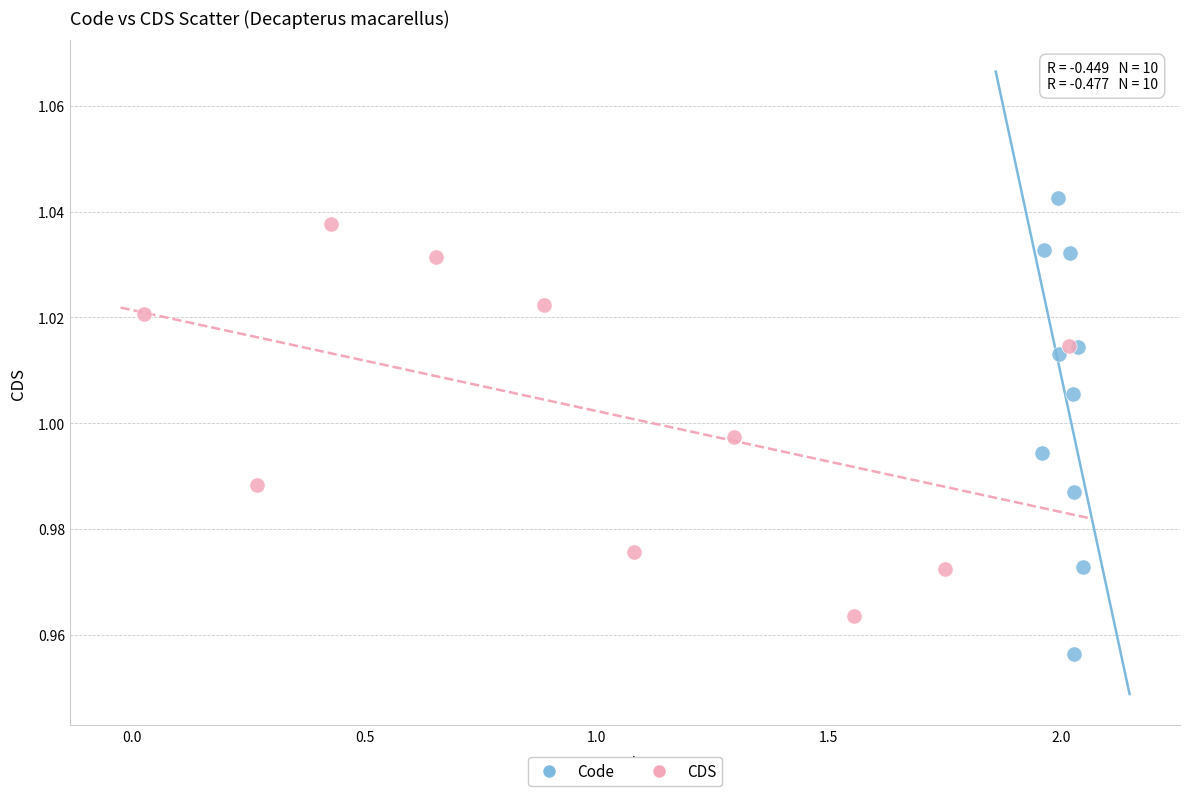

Which series has the widest spread of Y values?

Code